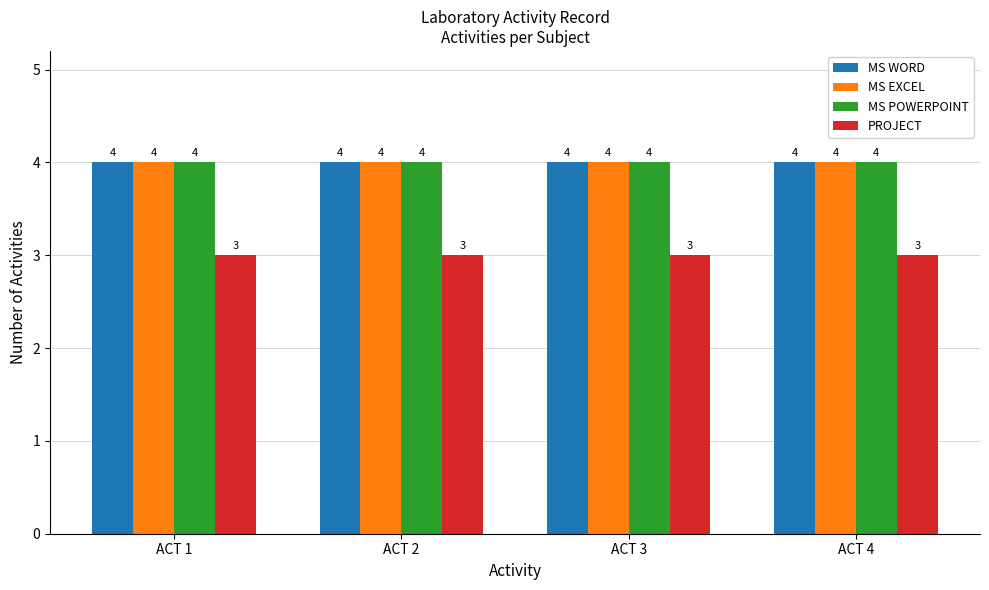

The MS POWERPOINT series shows 4 at ACT 1. True or false?

True